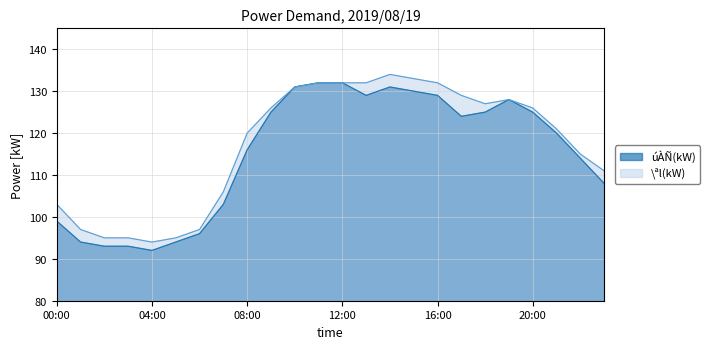

Rank the series by their average value, from highest to lowest.

\ªl(kW), úÀÑ(kW)